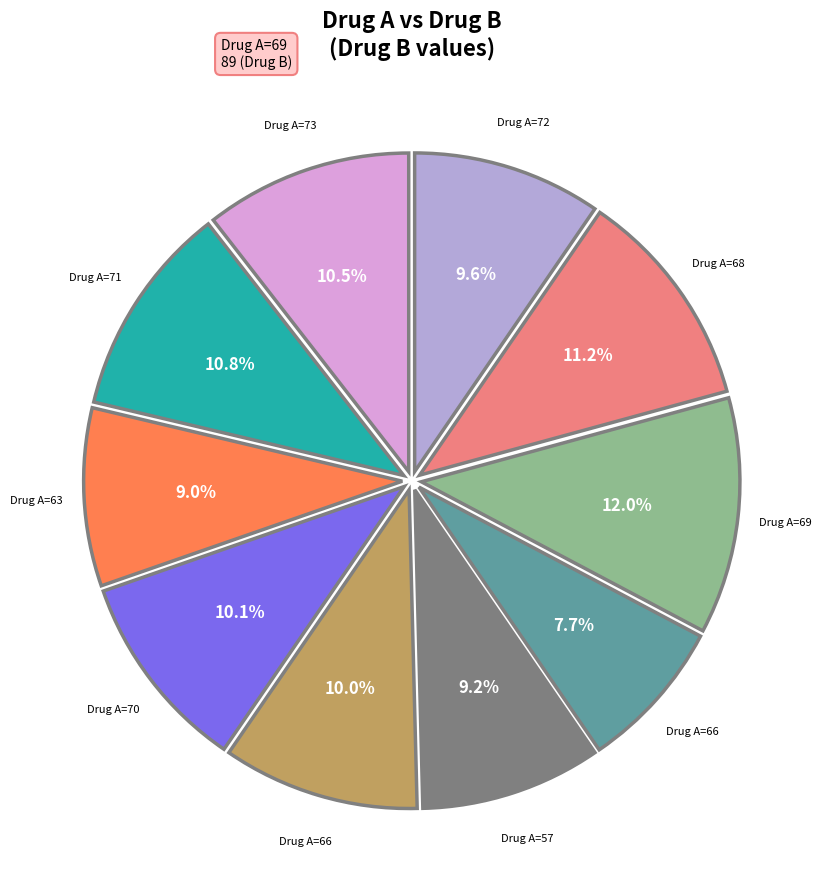

Does any single category account for the majority?

No